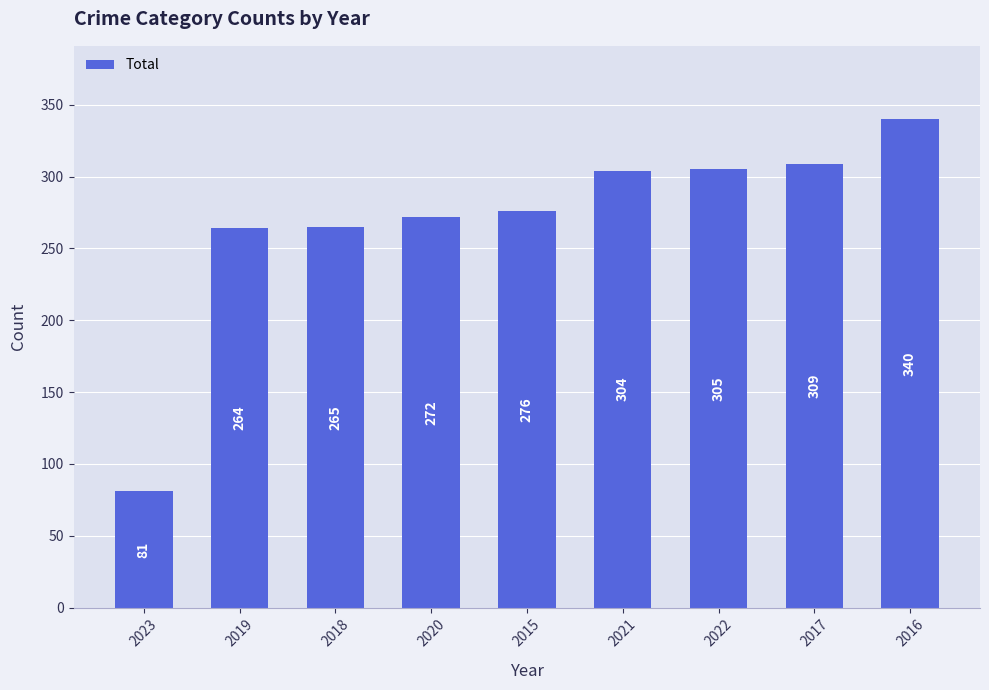

What is the difference between the second highest and second lowest values?

45